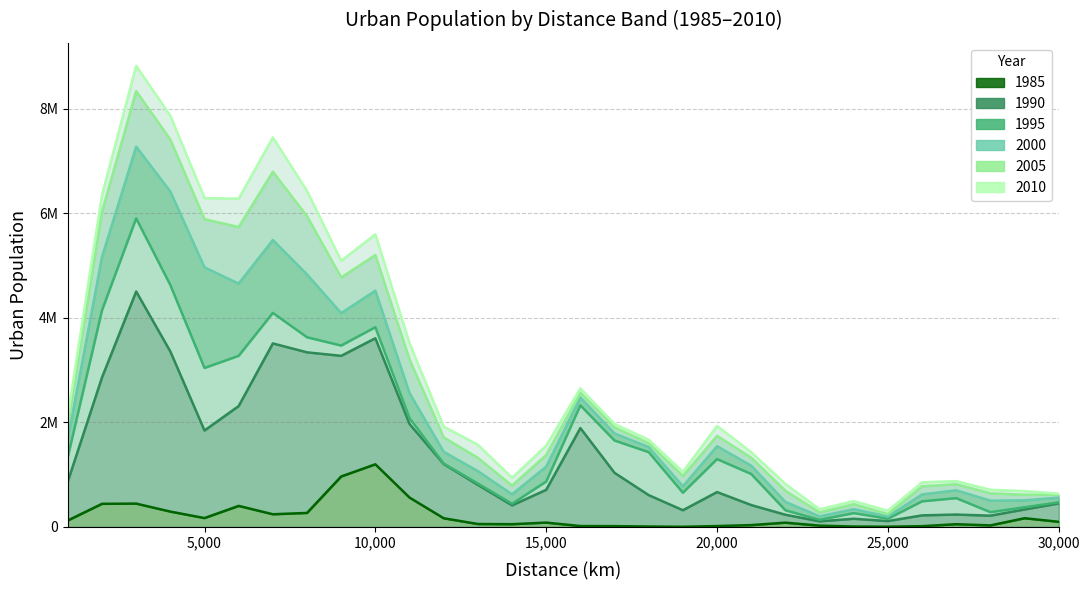

True or false: 2010_U has a value of 2129568 at 1000.

True